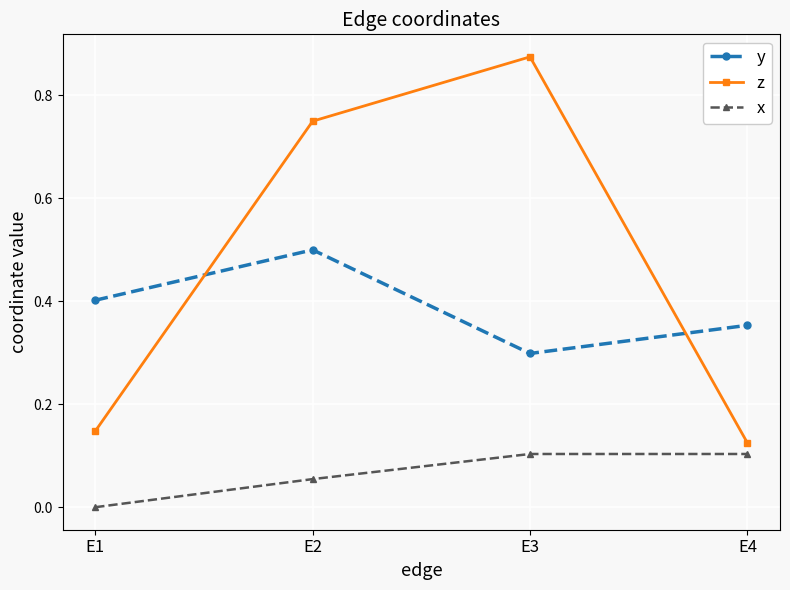

Does the chart have visible grid lines?

Yes